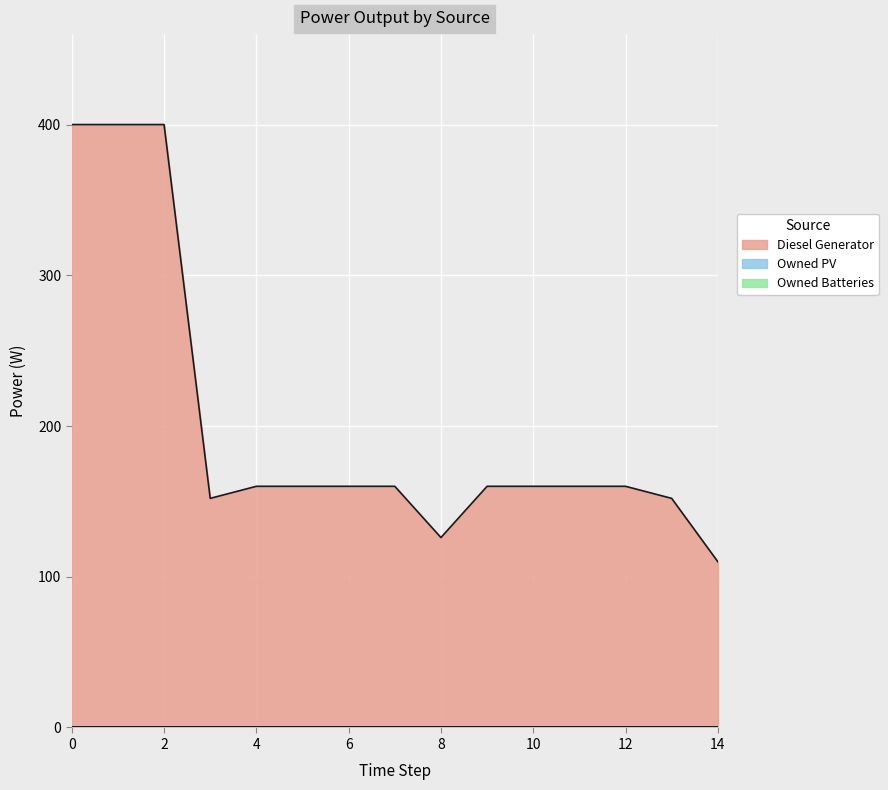

What is the value of the Diesel Generator point at the 3rd from the left?

400